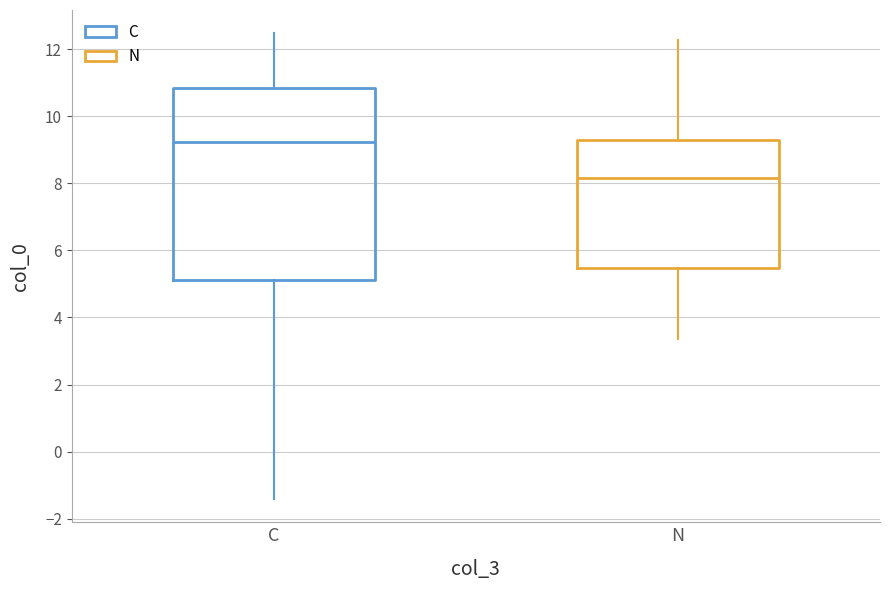

Comparing the boxes themselves (not the whiskers), which one is the tallest?

C